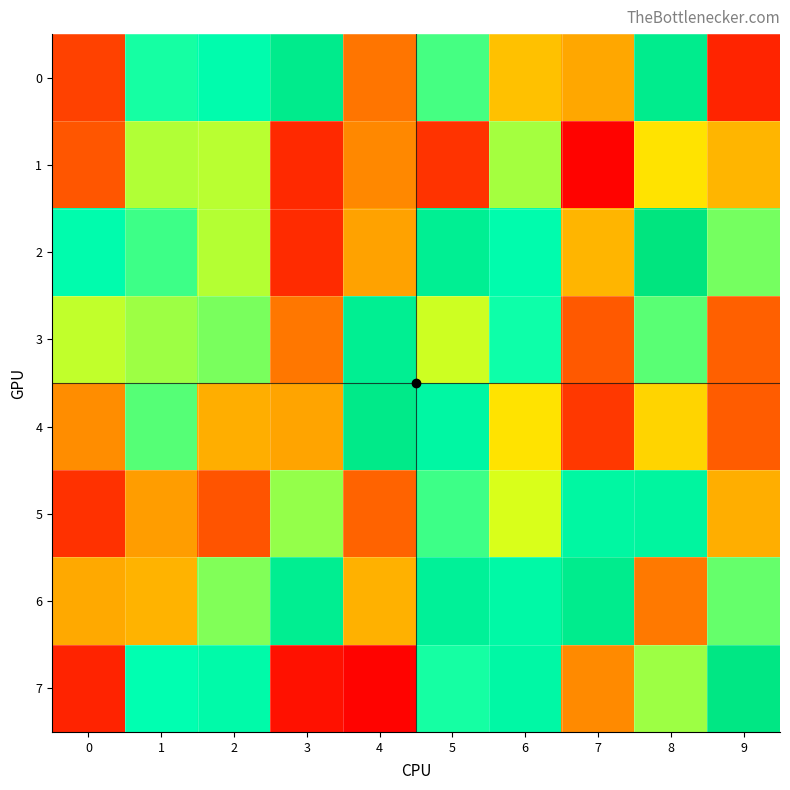

Which series has the largest total across all categories?

6